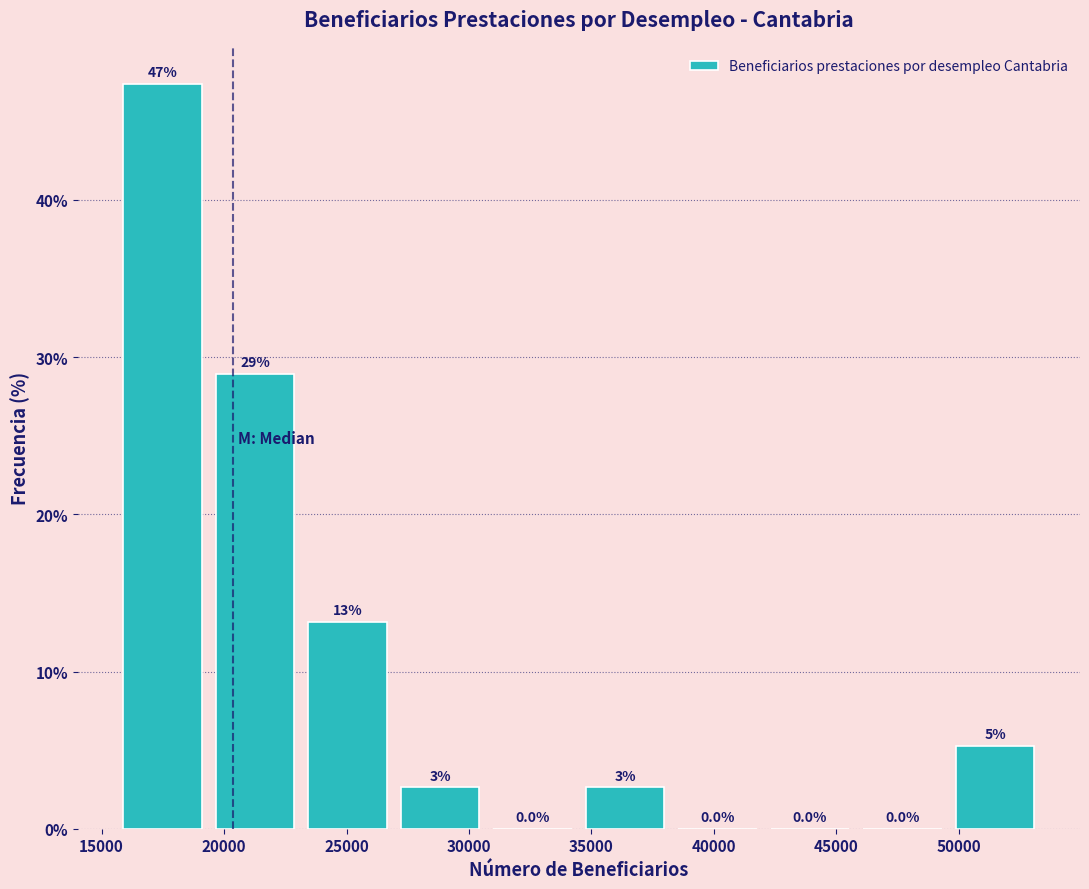

Which range on the x-axis has the tallest bar?

15500 to 19500